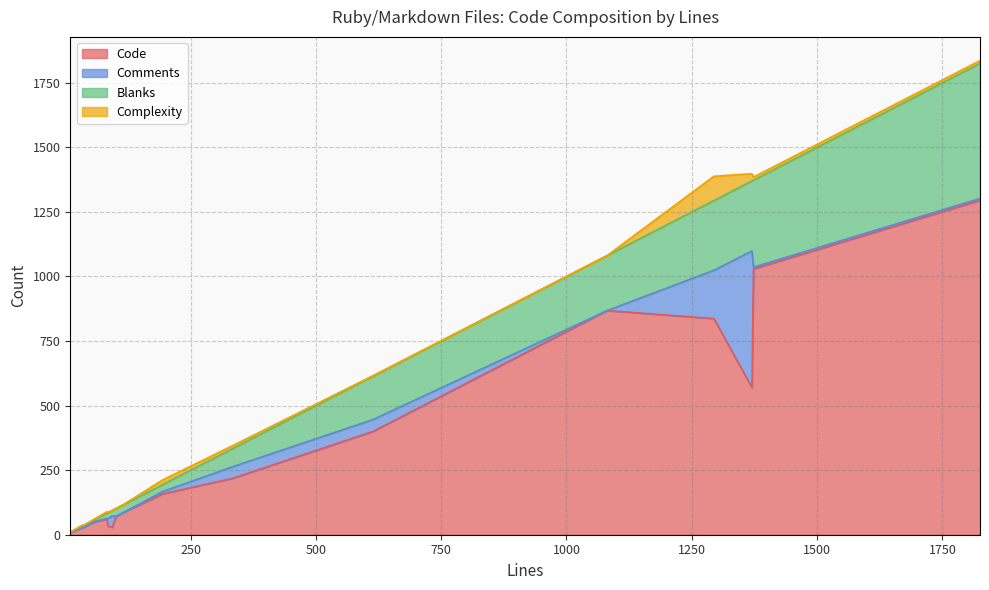

Reading right to left, list all the values displayed in this chart.

Code: 1081=868	1294=837	61=51	194=158	85=34	94=29	83=60	33=26	1370=570	335=219	1373=1029	614=400	101=71	117=87	39=30	47=40	1825=1295	10=8
Comments: 1081=0	1294=187	61=1	194=9	85=28	94=44	83=3	33=1	1370=529	335=45	1373=7	614=46	101=0	117=0	39=0	47=0	1825=7	10=1
Blanks: 1081=213	1294=270	61=9	194=27	85=23	94=21	83=20	33=6	1370=271	335=71	1373=337	614=168	101=30	117=30	39=9	47=7	1825=523	10=1
Complexity: 1081=0	1294=94	61=3	194=18	85=1	94=1	83=6	33=3	1370=28	335=11	1373=12	614=2	101=1	117=1	39=0	47=1	1825=11	10=0